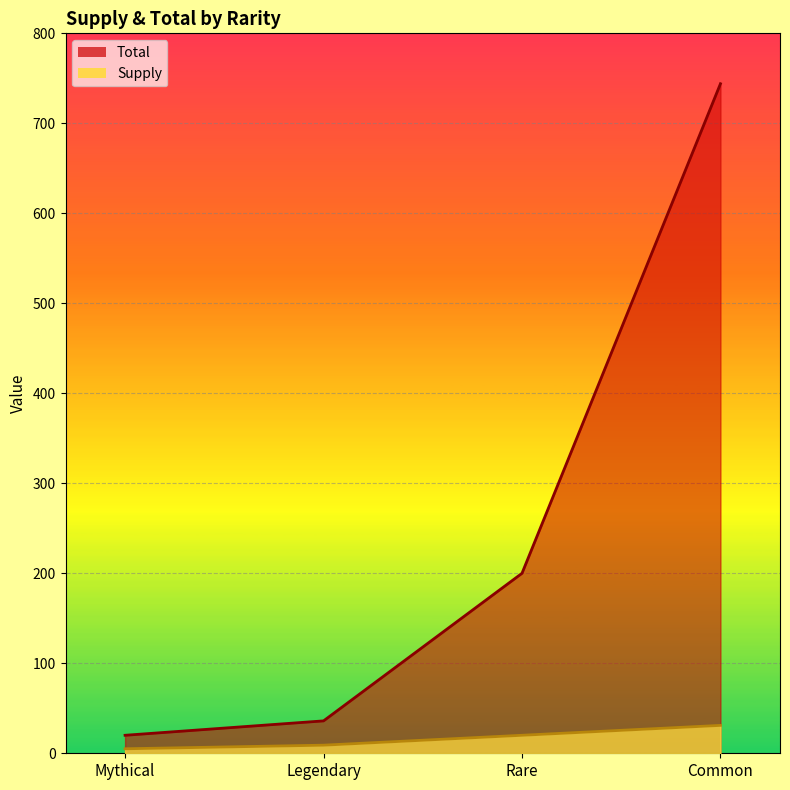

Does the chart display data point markers on the line(s)?

No